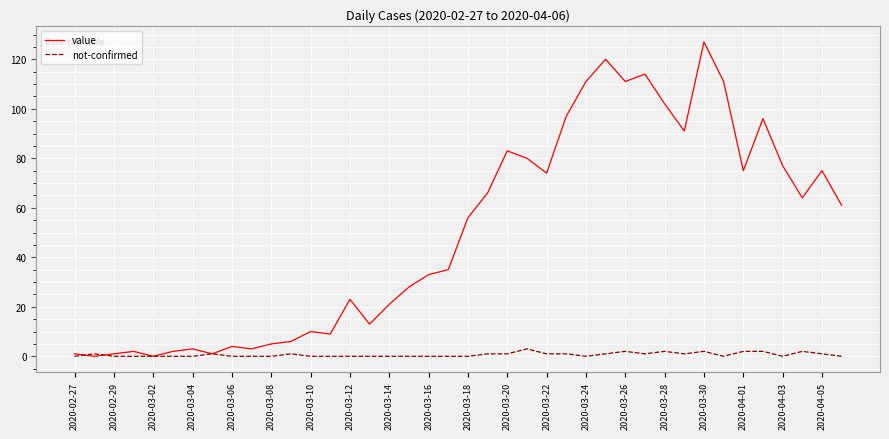

What is the greatest value displayed?

127